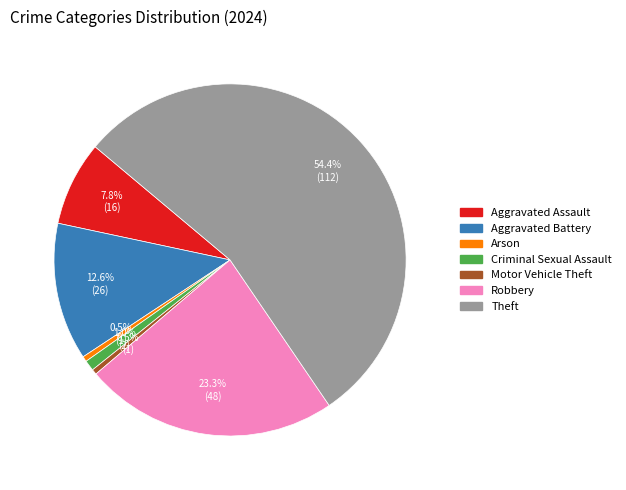

Is there a majority slice in this chart?

Yes